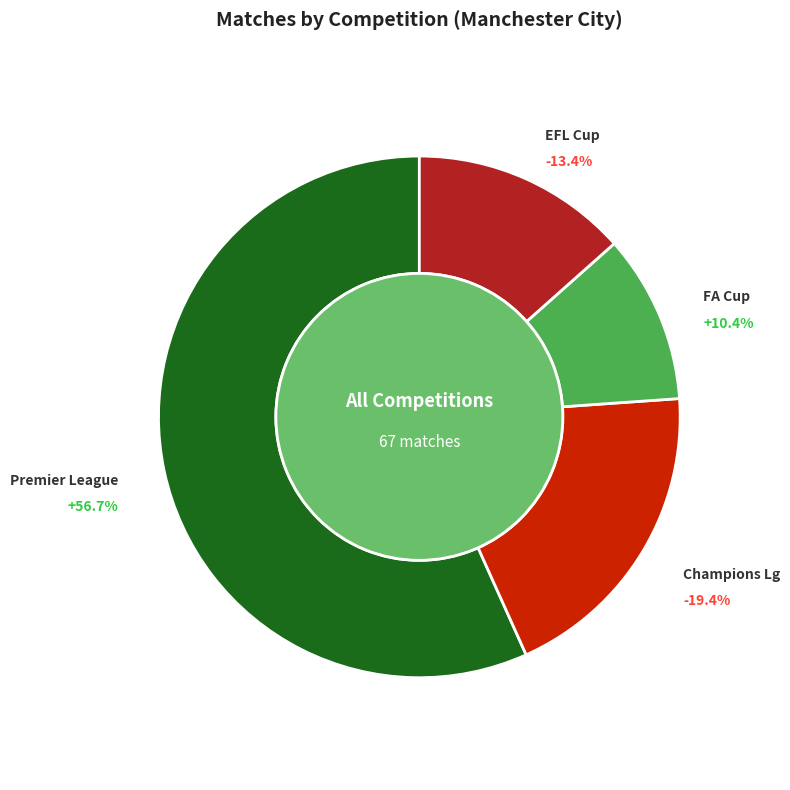

To the nearest percent, what percentage of the pie is Champions Lg?

19%